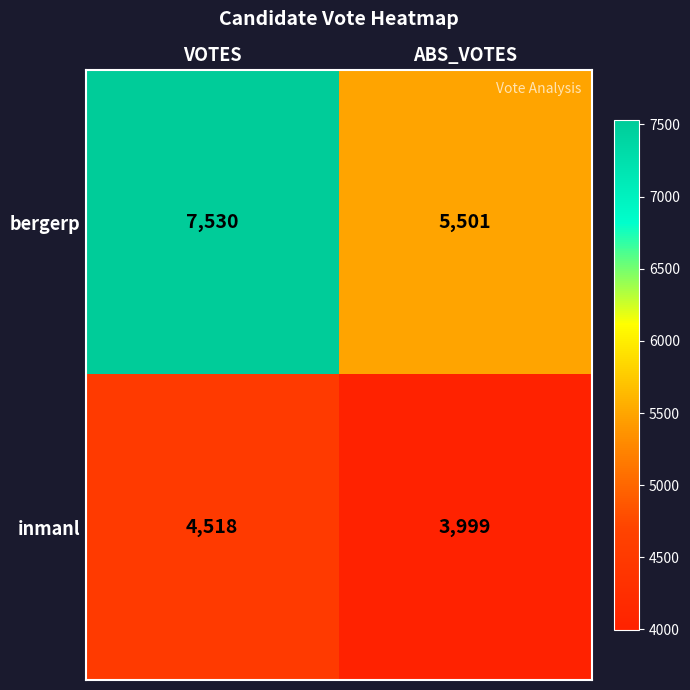

Reading left to right, transcribe all the data shown in this chart.

bergerp: 7530	5501
inmanl: 4518	3999